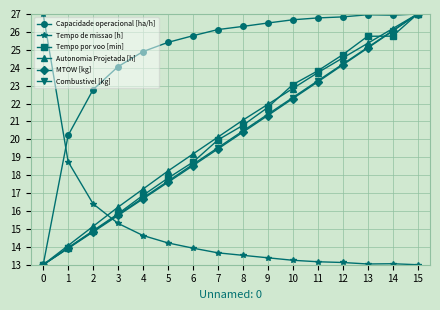

The value of MTOW [kg] at 7 is 19.5. True or false?

True